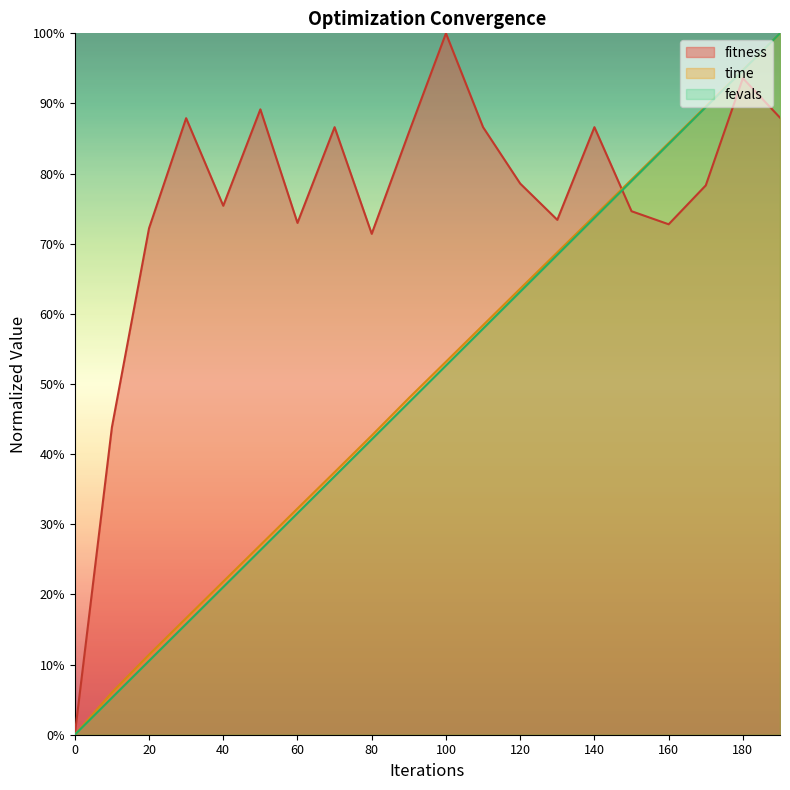

What is the sum of the fitness values at 140 and 70?

1.7